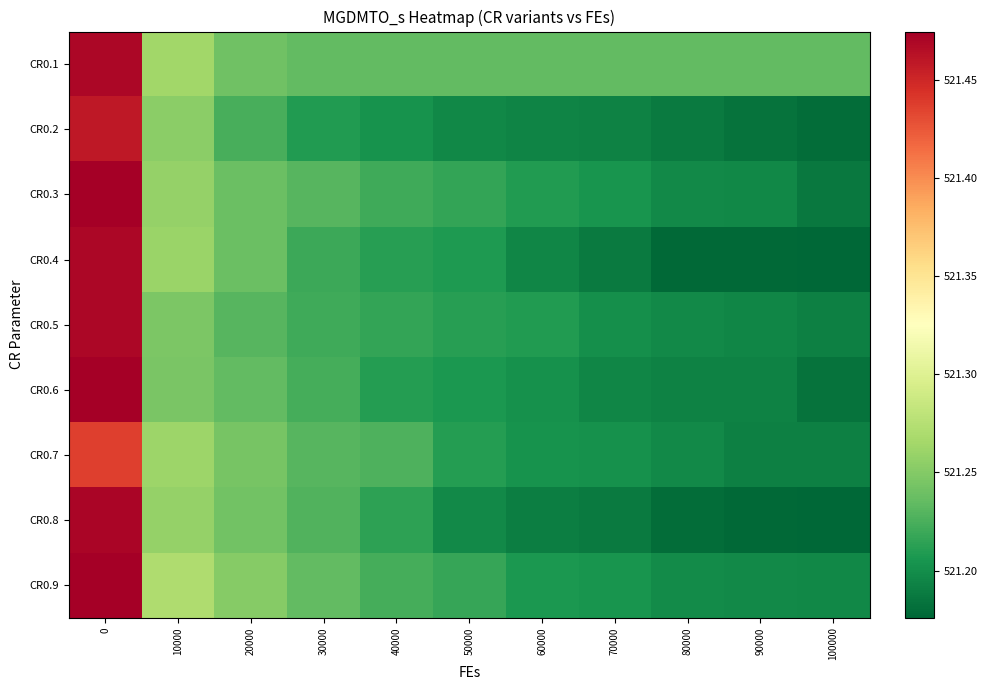

At 90000, list the series in order from smallest to largest.

CR0.4, CR0.8, CR0.2, CR0.7, CR0.6, CR0.5, CR0.3, CR0.9, CR0.1